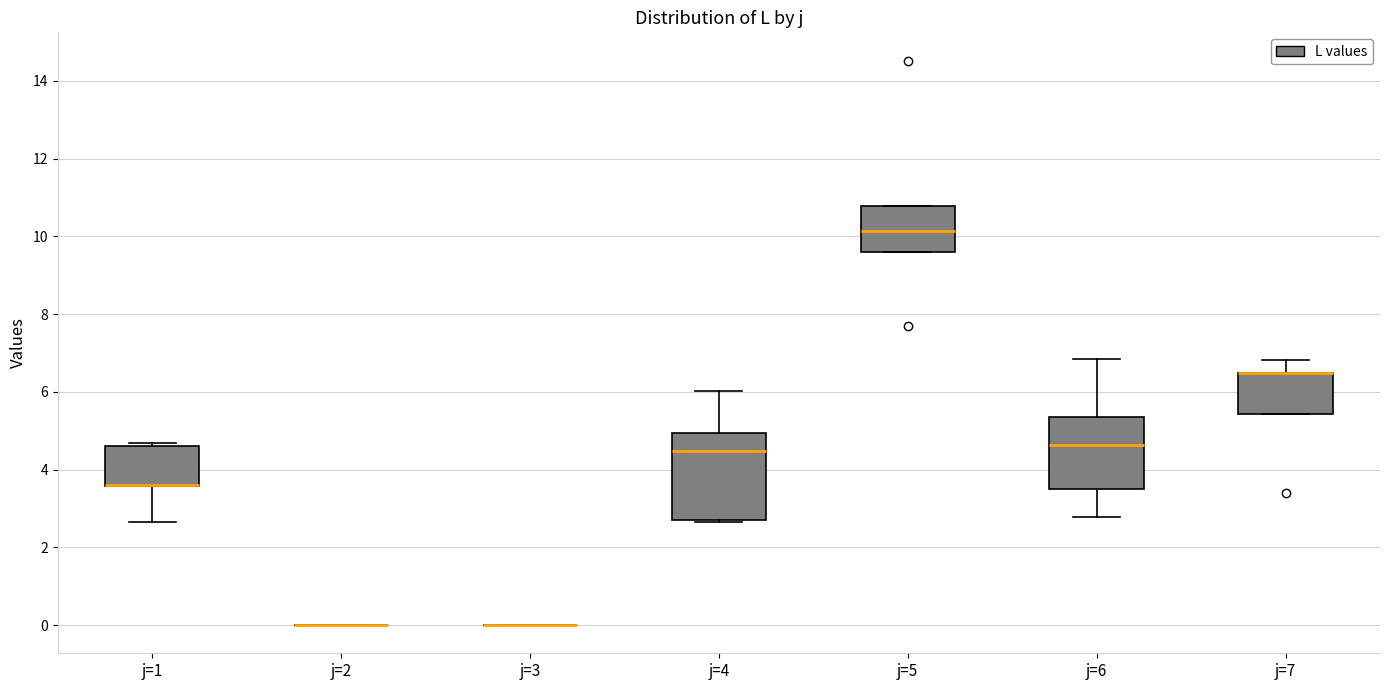

Reading left to right, read every box against the y-axis: the position of its median line, the range the box covers, and the ends of its whiskers. The values are not printed on the chart, so give them approximately, as read against the axis.

j=1: median 3.6 (drawn on the box's lower edge), box 3.6 to 4.6, whiskers 2.6 to 4.6 (just above the box's upper edge)
j=2: box collapsed to a line at 0.0, whiskers 0.0 to 0.0
j=3: box collapsed to a line at 0.0, whiskers 0.0 to 0.0
j=4: median 4.4, box 2.8 to 5.0, whiskers 2.6 to 6.0
j=5: median 10.2, box 9.6 to 10.8, whiskers 9.6 to 10.8
j=6: median 4.6, box 3.6 to 5.4, whiskers 2.8 to 6.8
j=7: median 6.4 (drawn on the box's upper edge), box 5.4 to 6.4, whiskers 5.4 to 6.8